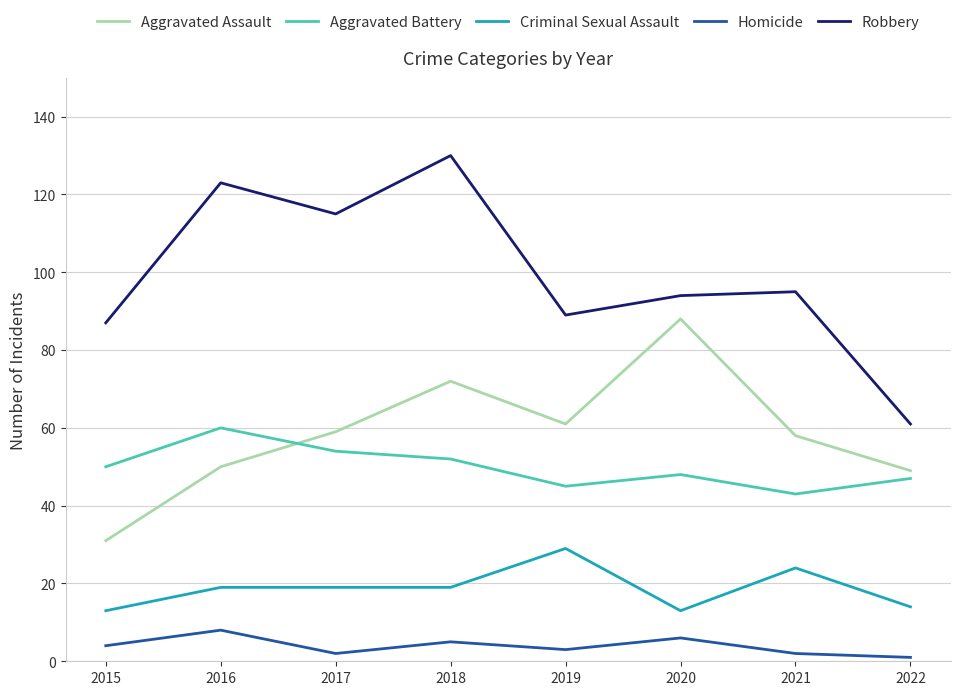

Reading left to right, extract all data points from this chart.

Aggravated Assault: 2015=31	2016=50	2017=59	2018=72	2019=61	2020=88	2021=58	2022=49
Aggravated Battery: 2015=50	2016=60	2017=54	2018=52	2019=45	2020=48	2021=43	2022=47
Criminal Sexual Assault: 2015=13	2016=19	2017=19	2018=19	2019=29	2020=13	2021=24	2022=14
Homicide: 2015=4	2016=8	2017=2	2018=5	2019=3	2020=6	2021=2	2022=1
Robbery: 2015=87	2016=123	2017=115	2018=130	2019=89	2020=94	2021=95	2022=61